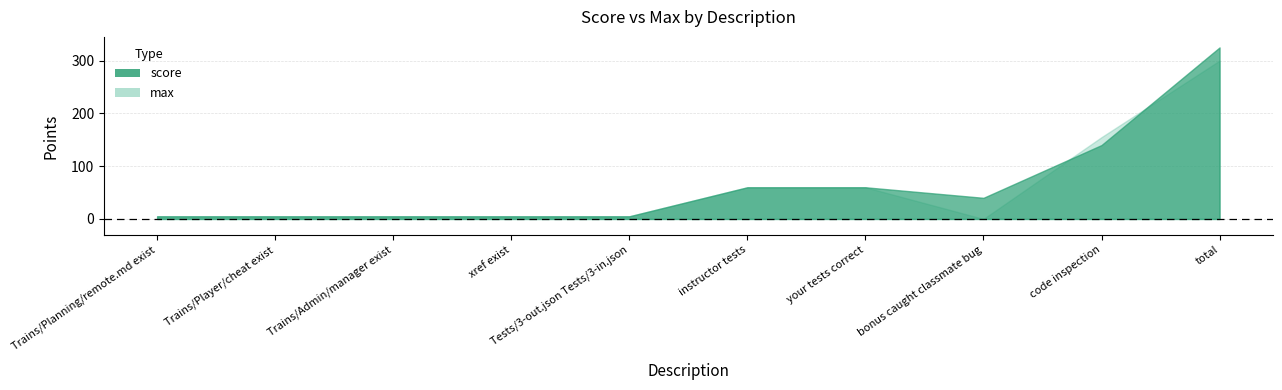

What are all the series names shown in the legend?

score, max